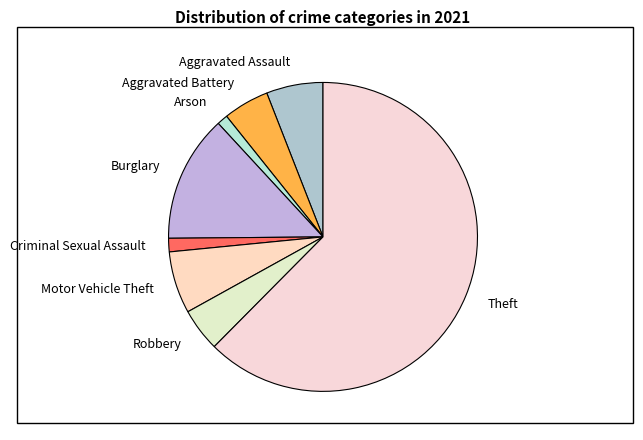

Which has a higher value, Criminal Sexual Assault or Robbery?

Robbery